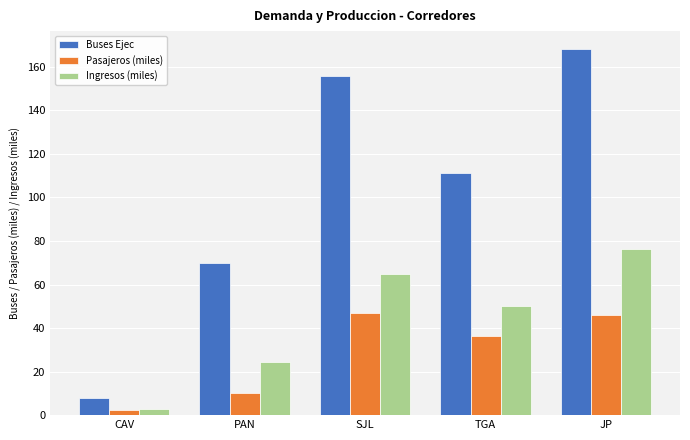

What position from the right is CAV?

5